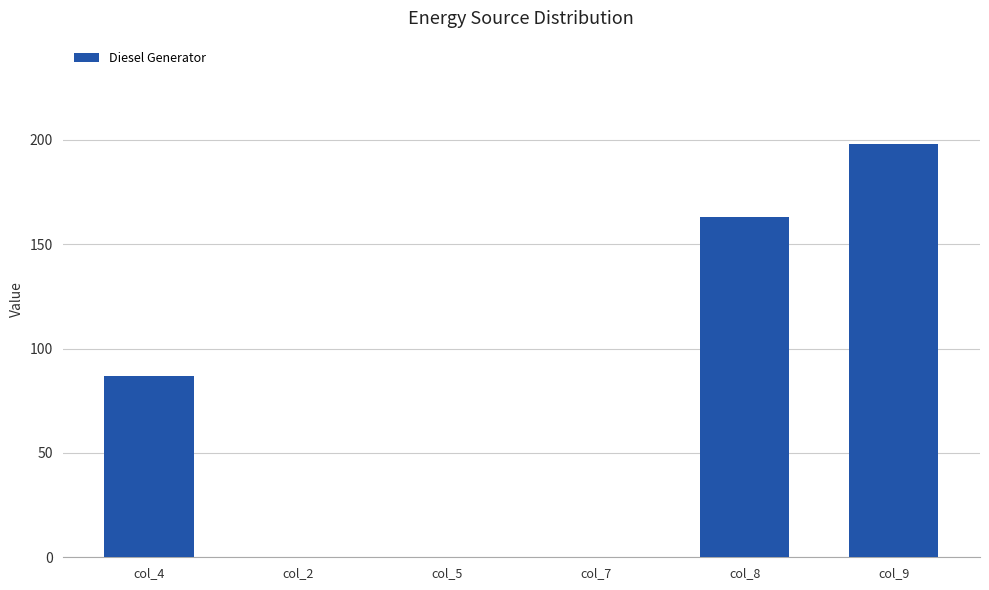

Count the values in the range 0 to 163.

5